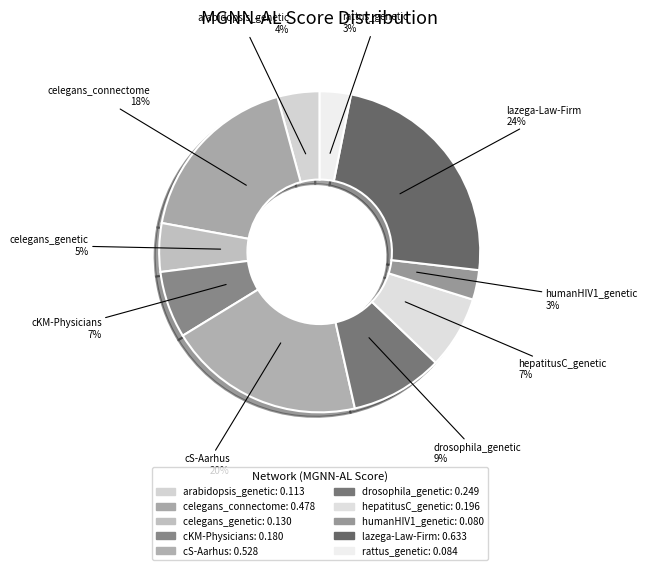

Which slice is the largest?

lazega-Law-Firm